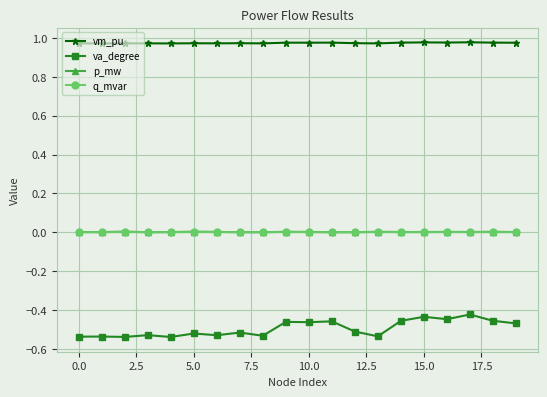

Which series has the largest total across all categories?

vm_pu